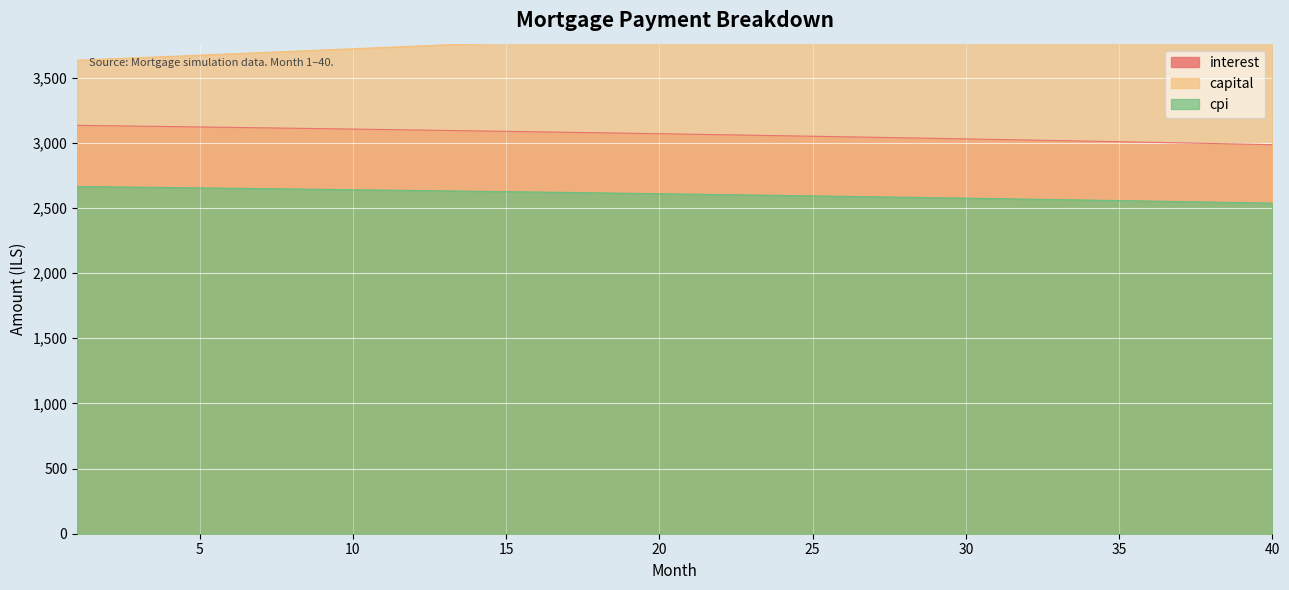

What is the value of the capital point at the 29th from the left?

3914.1